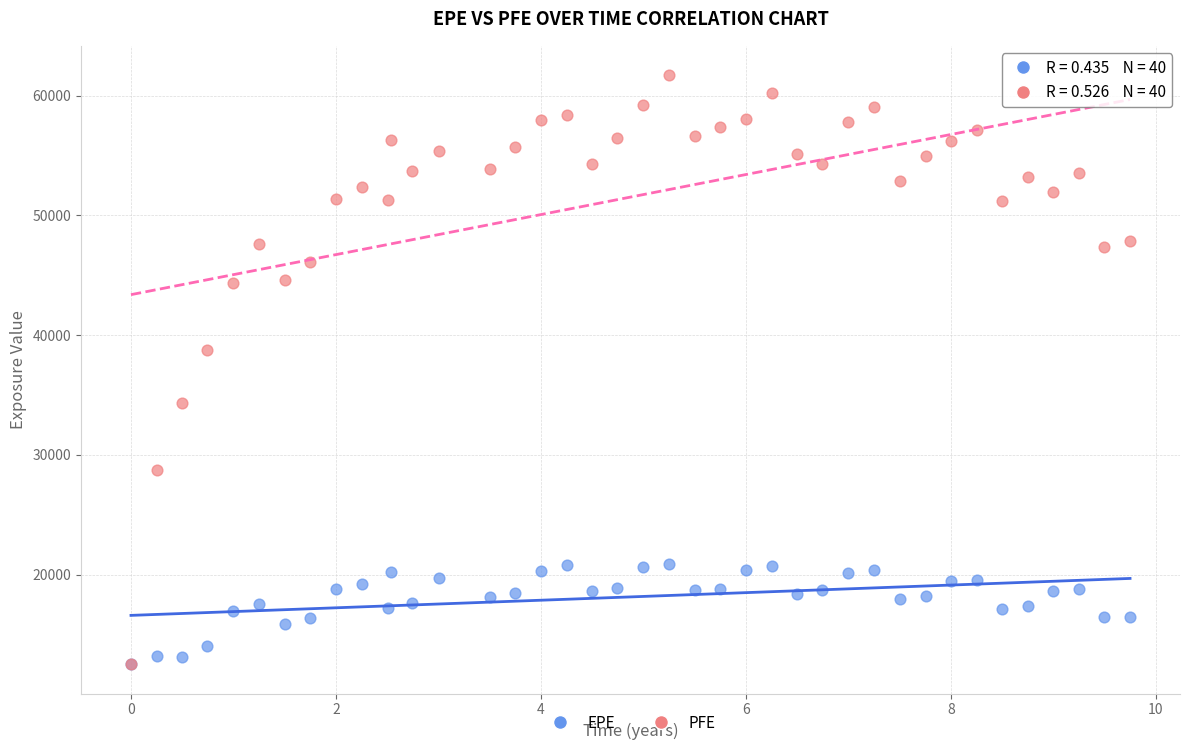

Across all series, what Y value is closest to 37120?

38801.1